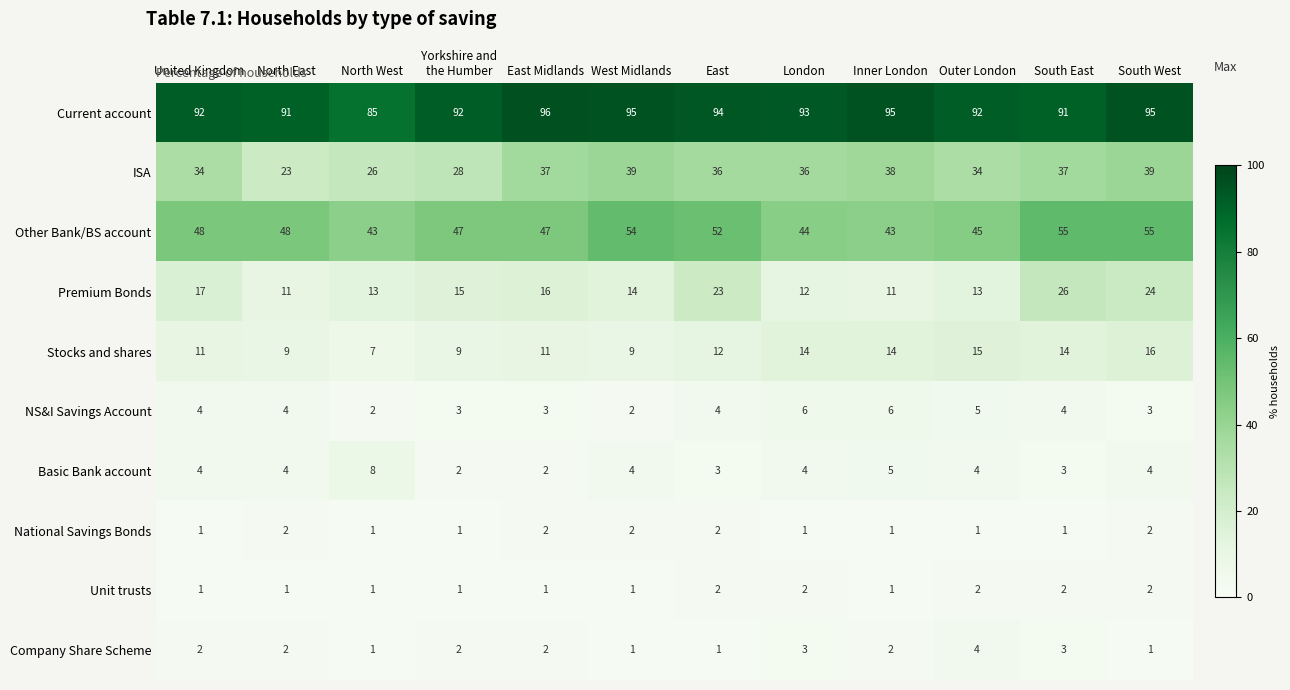

Count the number of data series in this chart.

10